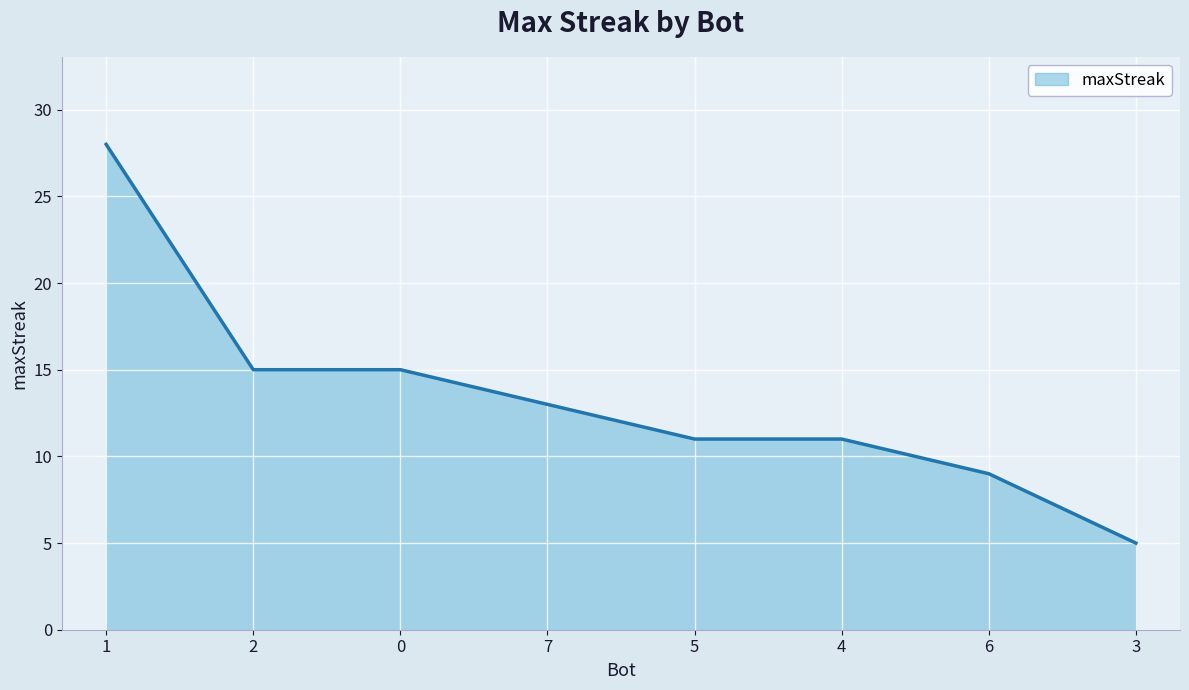

Approximately how many times larger is the value at 7 compared to 0?

0.9